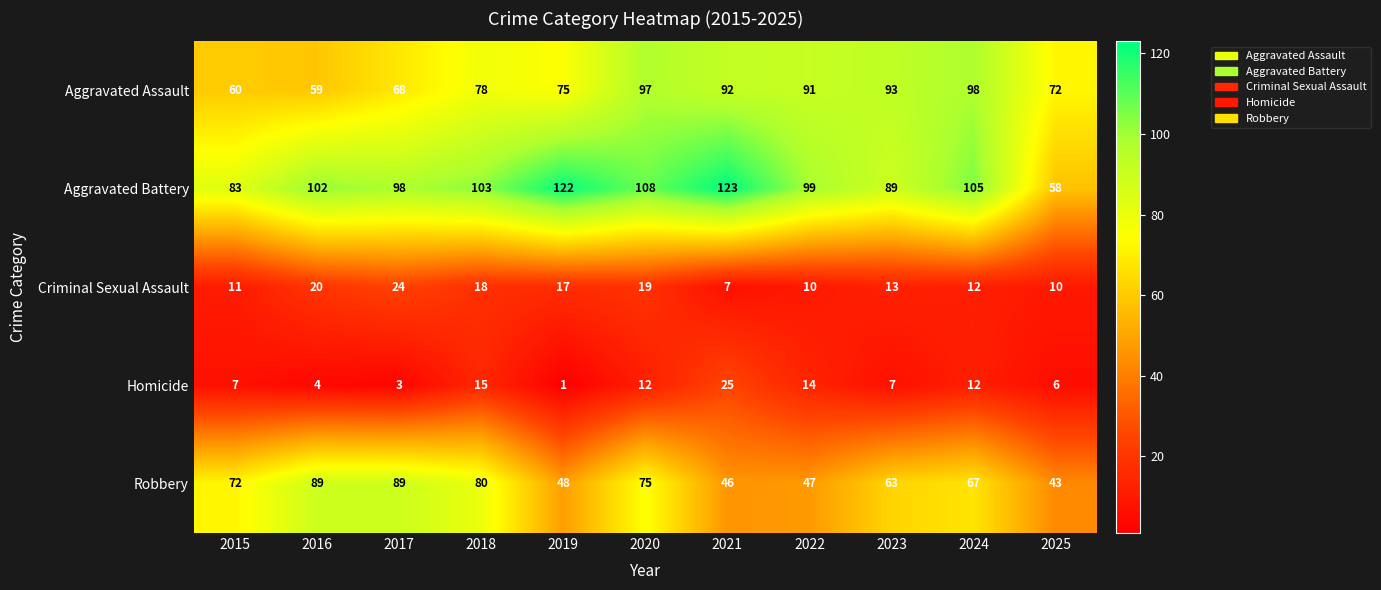

Count the number of categories in the chart.

11